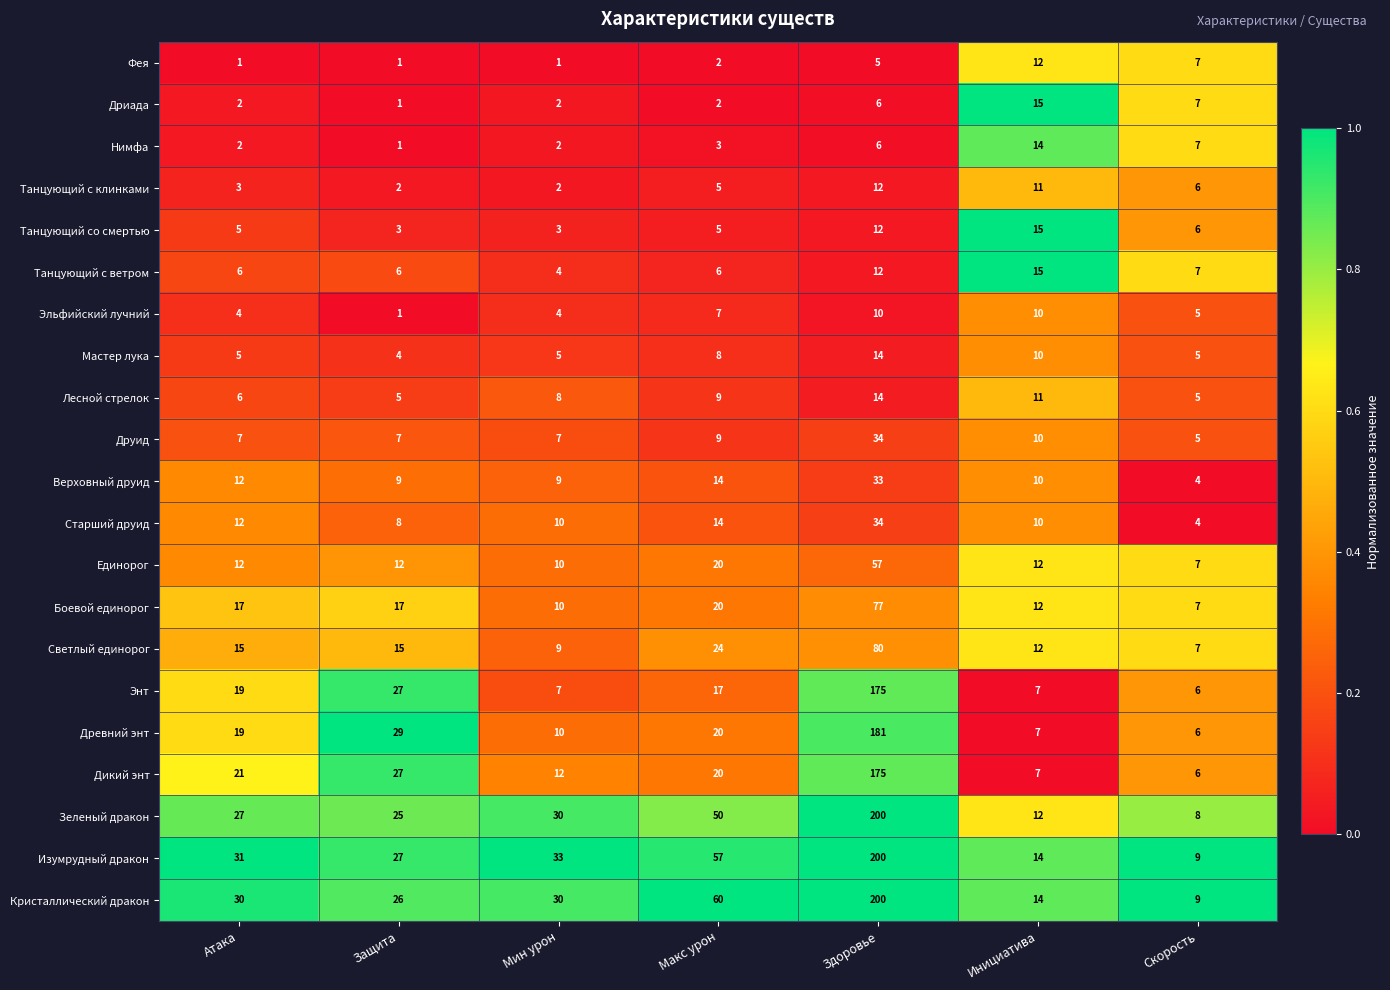

True or false: Танцующий с клинками has a value of 19 at Здоровье.

False